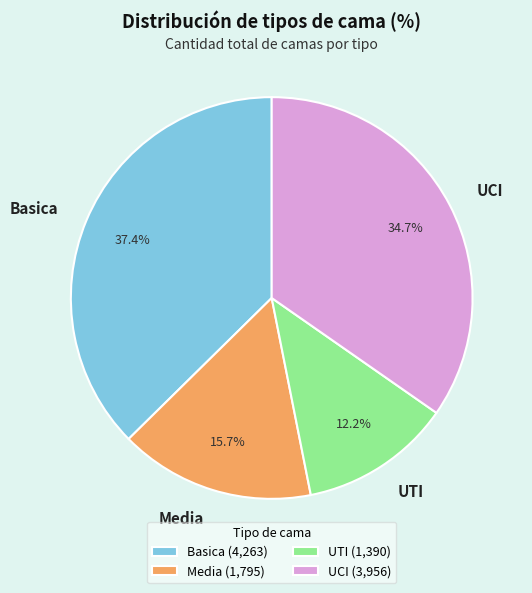

To the nearest percent, what is the difference between the largest and smallest slice percentages?

25%